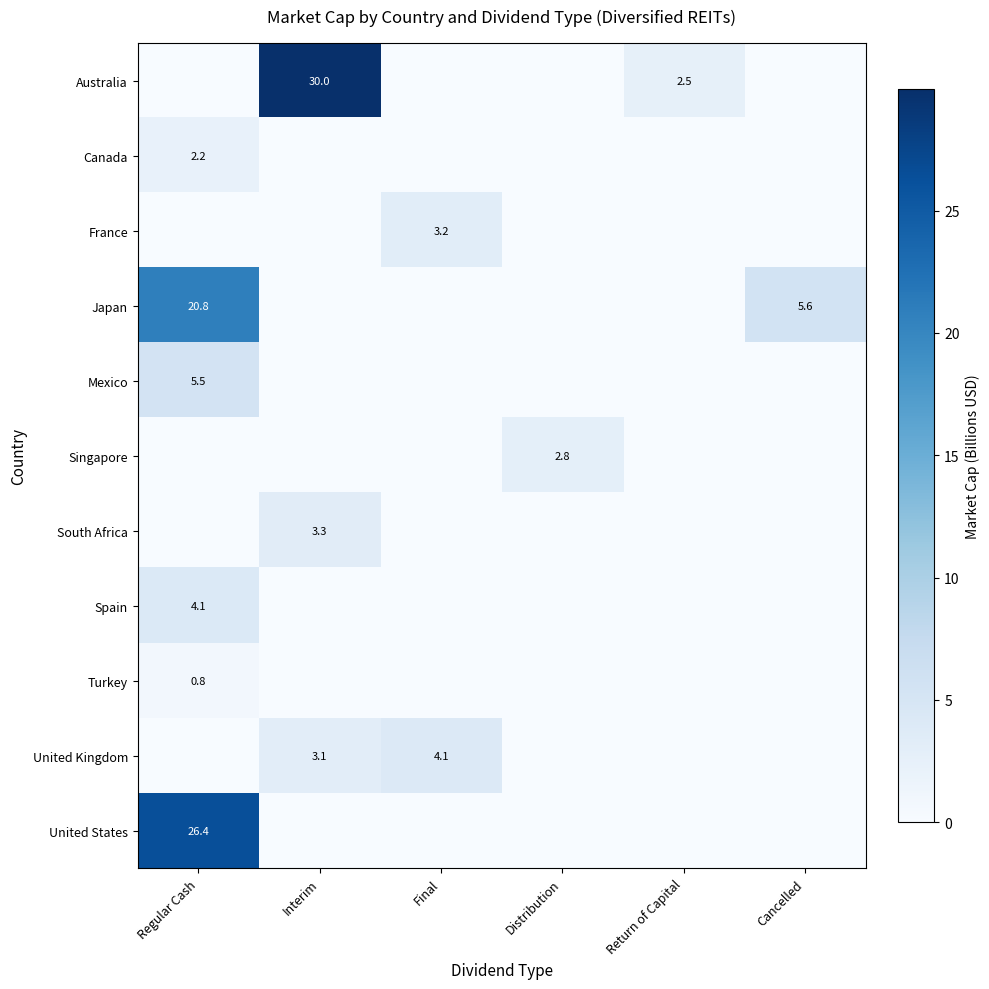

The Japan series shows 6.1 at Regular Cash. True or false?

False